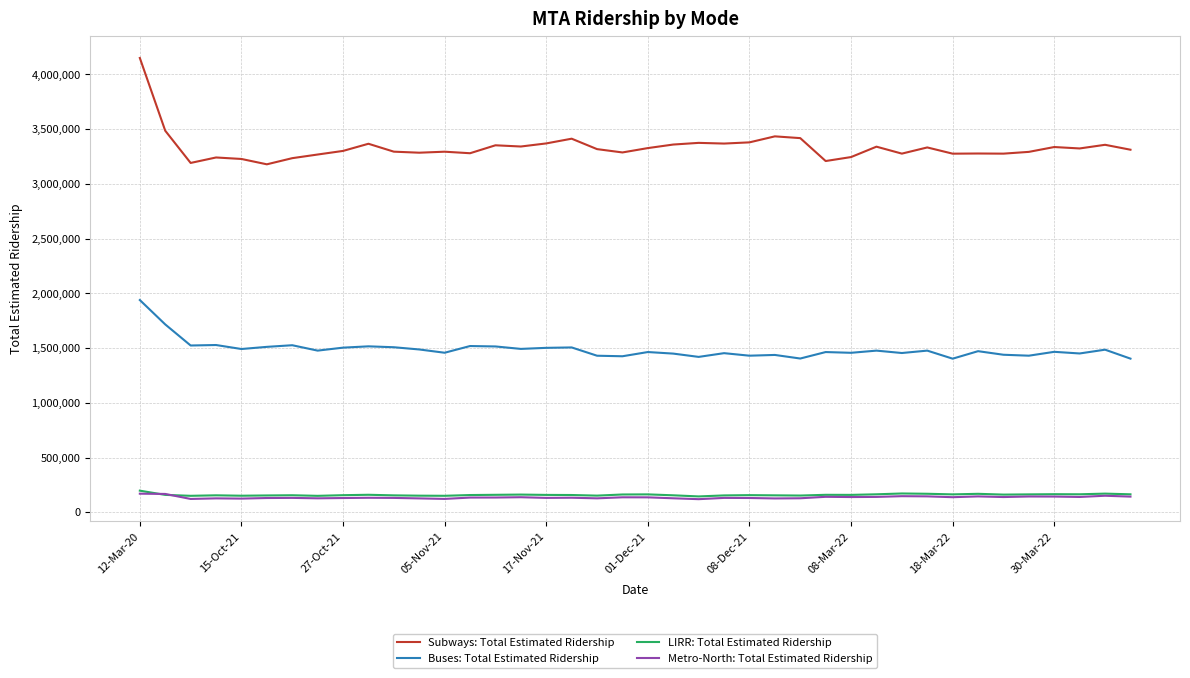

In Buses: Total Estimated Ridership, how many points are higher than both neighbors (excluding endpoints)?

14